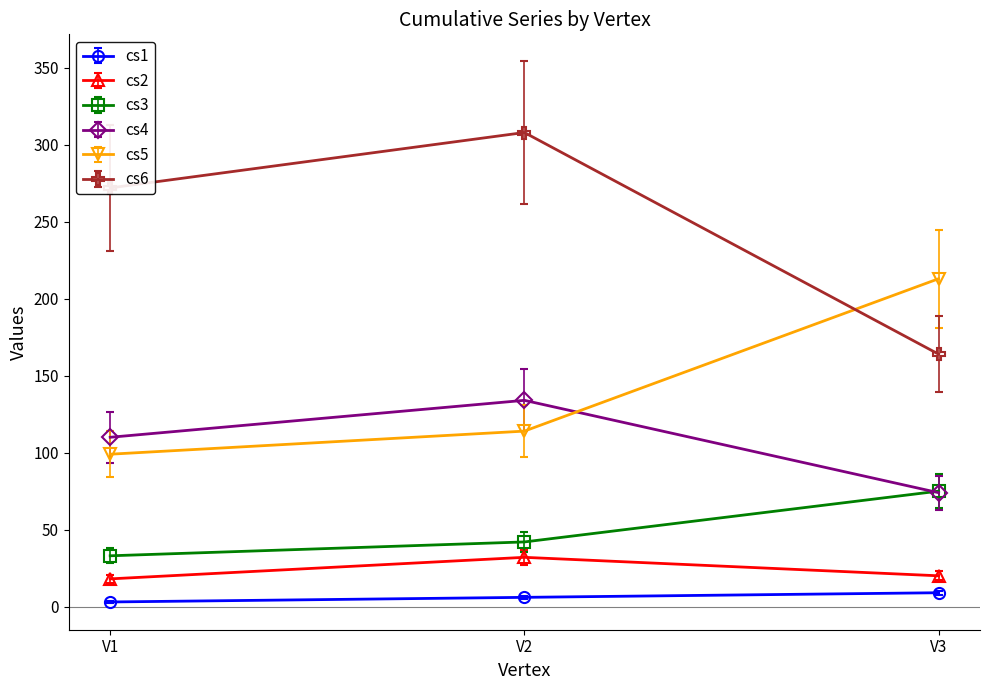

Is the value of cs5 at V3 greater than the value of cs6 at V2?

No